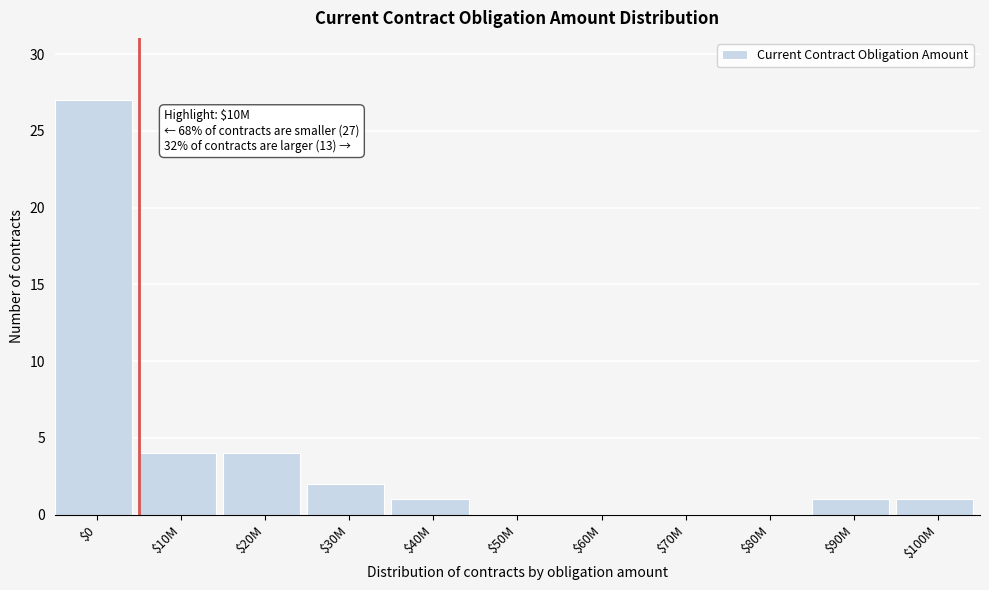

What is the sum of all values?

40